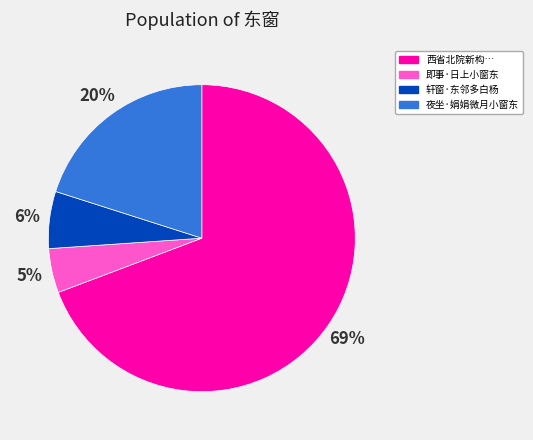

Is there a majority slice in this chart?

Yes